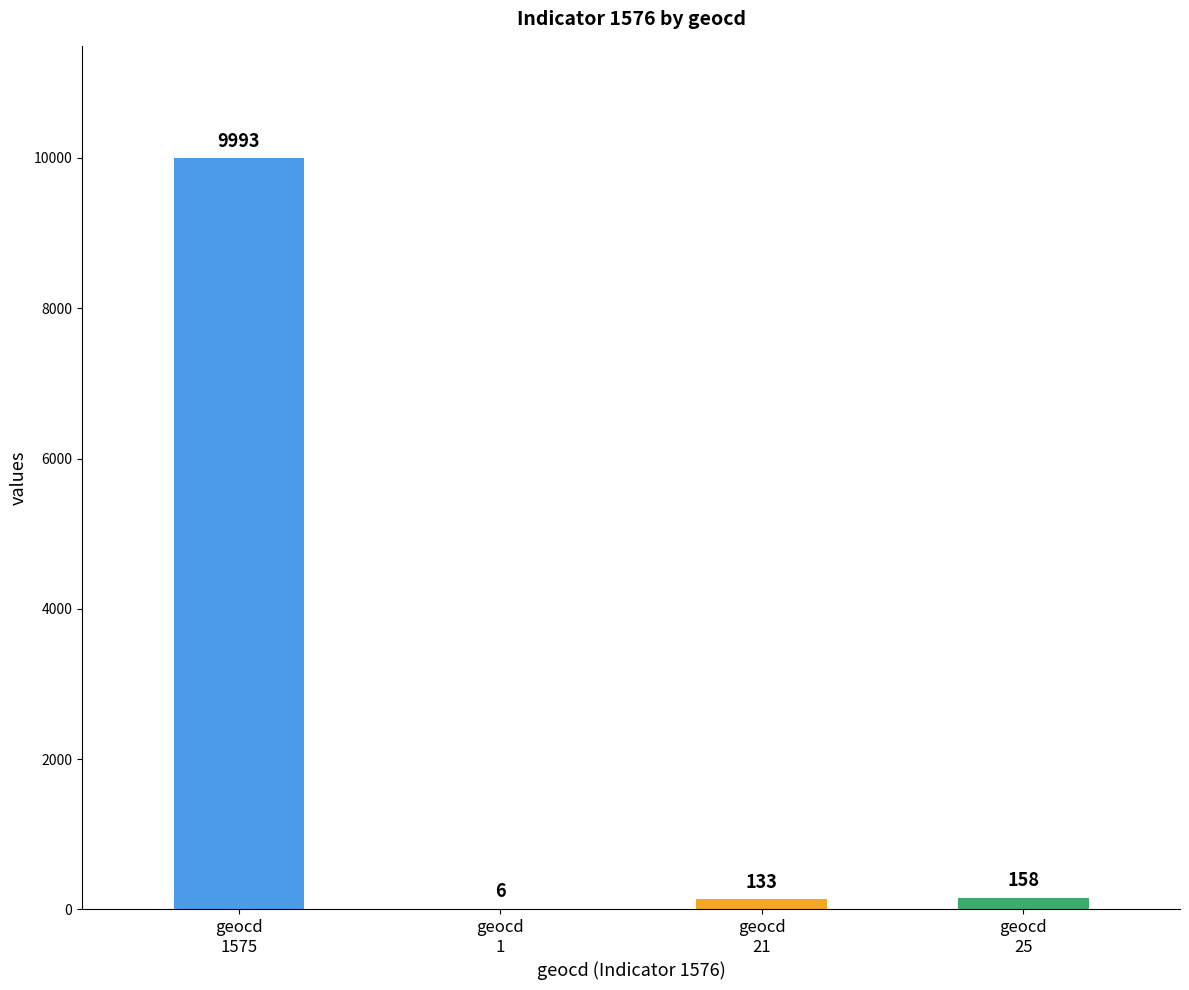

Between geocd
25 and geocd
21, which is larger?

geocd
25